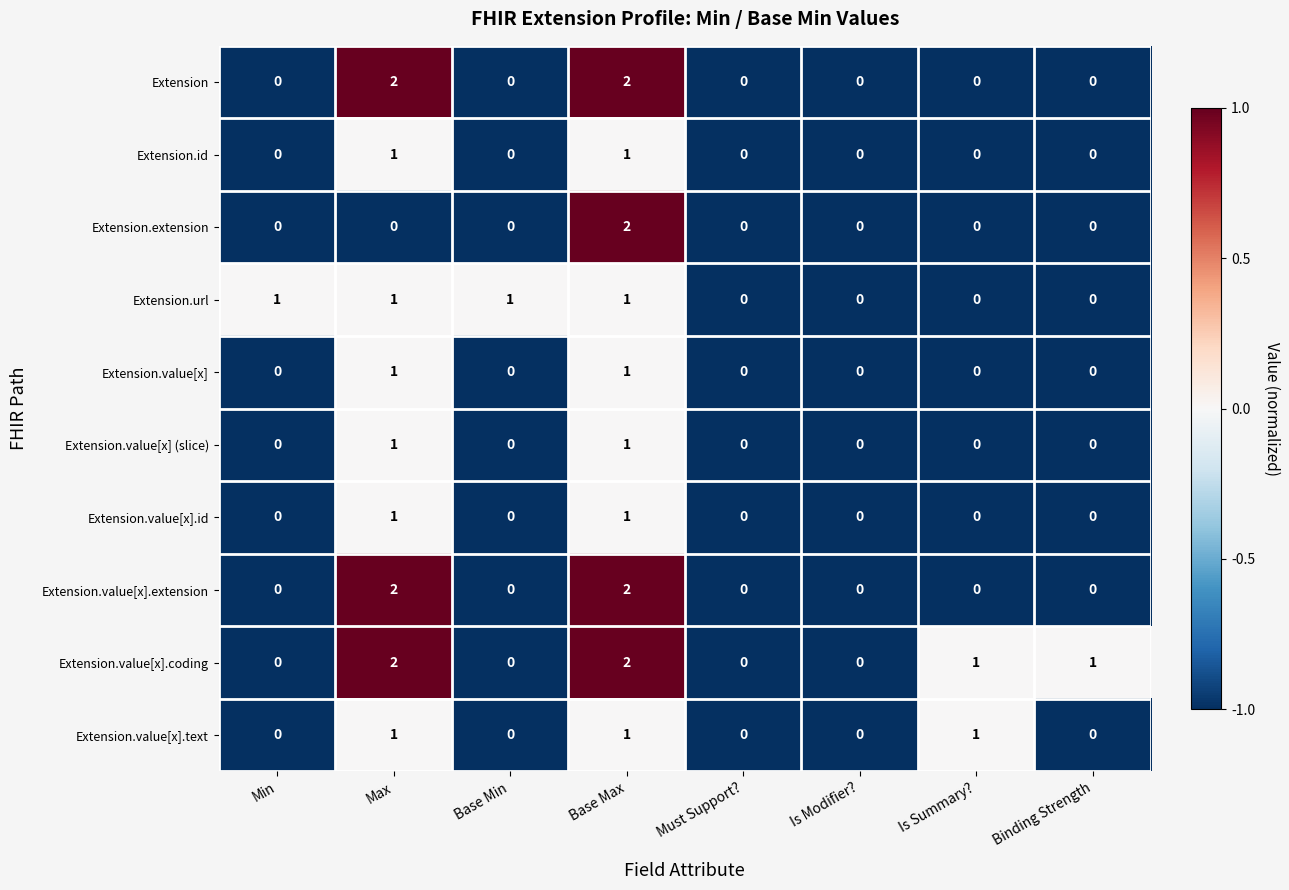

Which series changed the most between Base Min and Must Support??

Extension.url